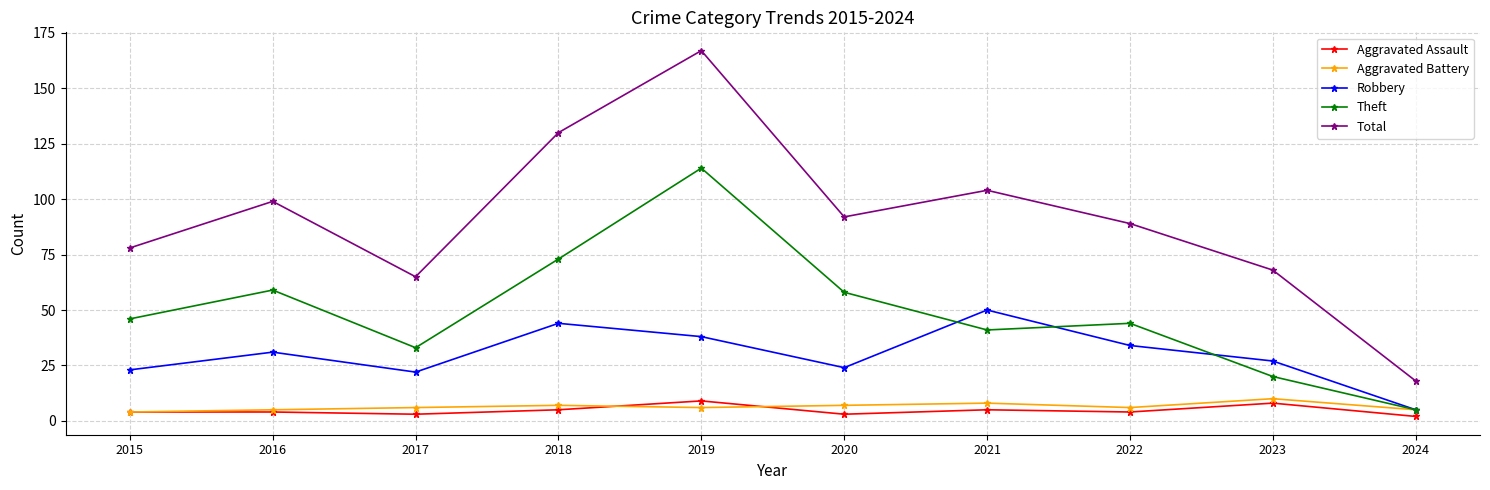

Reading right to left, transcribe all the data shown in this chart.

Aggravated Assault: 2024=2	2023=8	2022=4	2021=5	2020=3	2019=9	2018=5	2017=3	2016=4	2015=4
Aggravated Battery: 2024=5	2023=10	2022=6	2021=8	2020=7	2019=6	2018=7	2017=6	2016=5	2015=4
Robbery: 2024=5	2023=27	2022=34	2021=50	2020=24	2019=38	2018=44	2017=22	2016=31	2015=23
Theft: 2024=5	2023=20	2022=44	2021=41	2020=58	2019=114	2018=73	2017=33	2016=59	2015=46
Total: 2024=18	2023=68	2022=89	2021=104	2020=92	2019=167	2018=130	2017=65	2016=99	2015=78